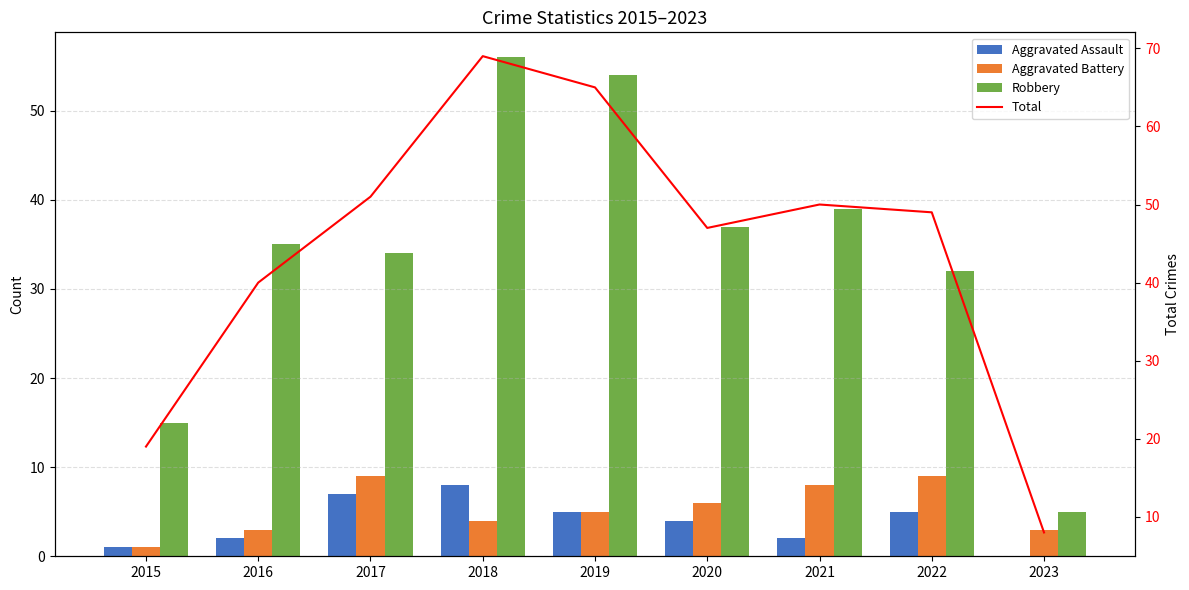

The Total series shows 23 at 2020. True or false?

False